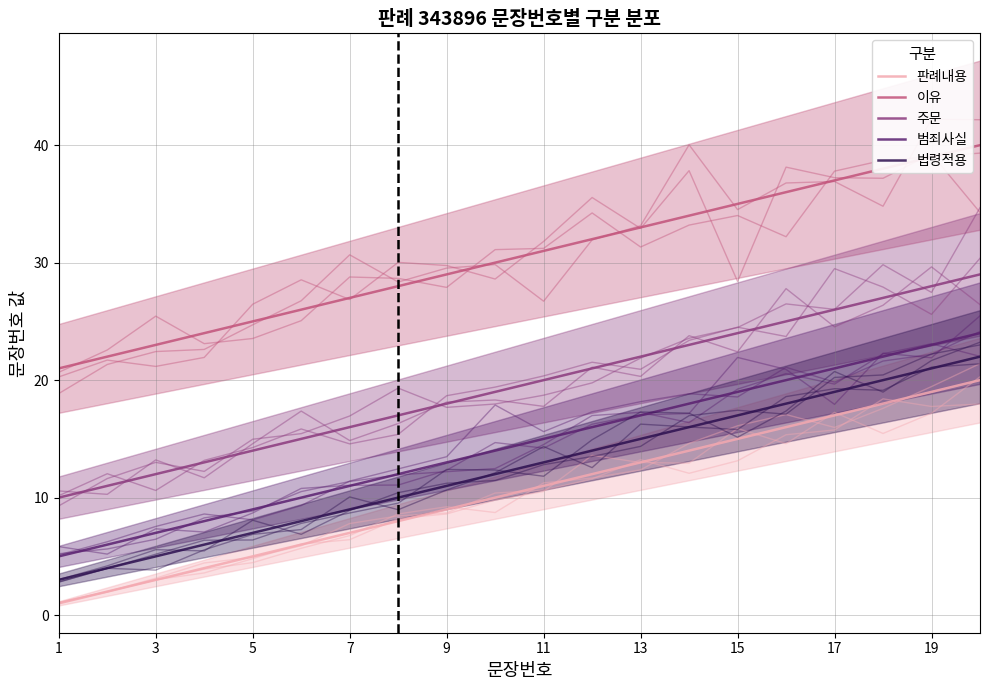

Which has a higher value, 11 or 1?

11